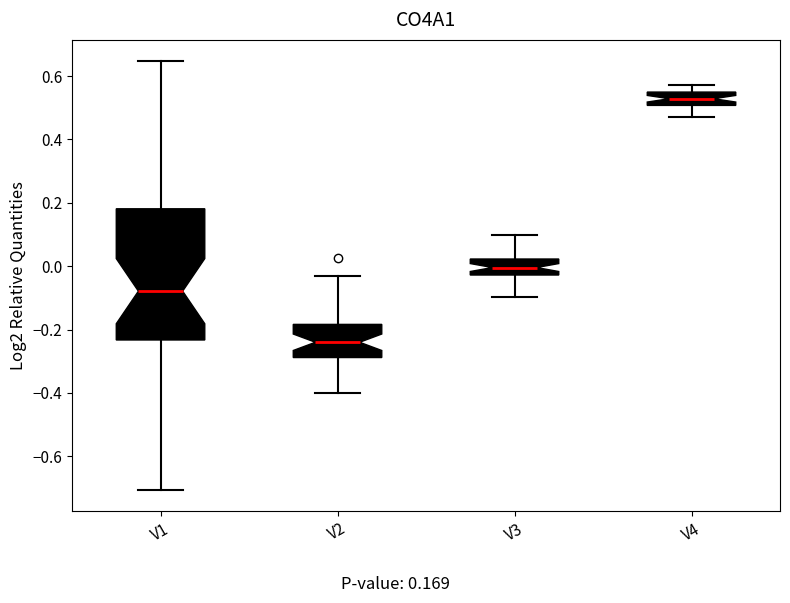

Which box is the tallest, from its lower edge to its upper edge?

V1